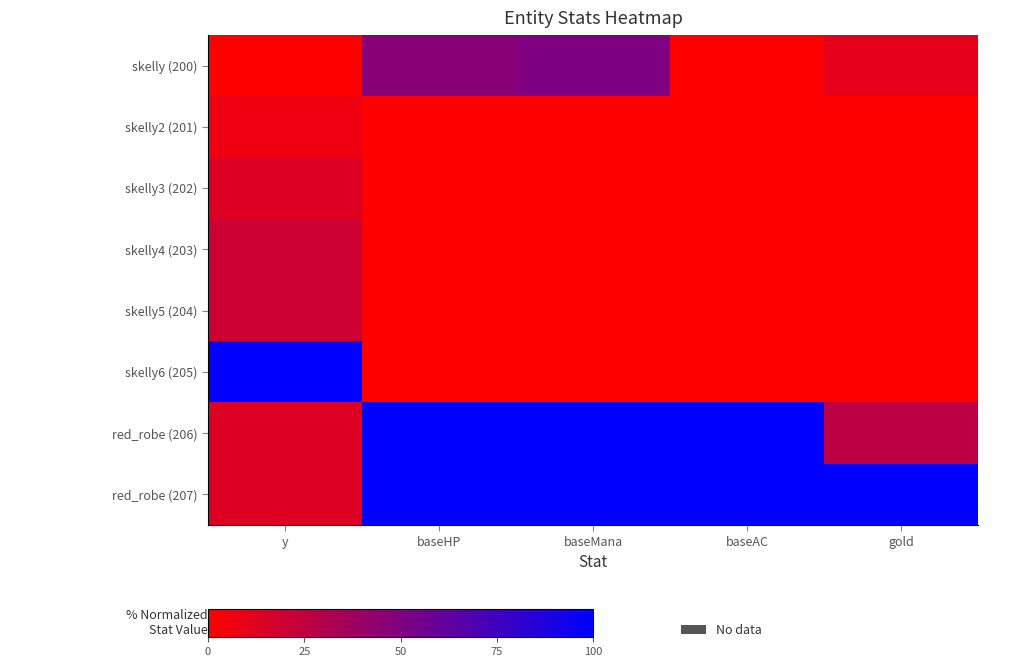

Between baseHP and baseAC, which series saw the biggest shift?

skelly (200)